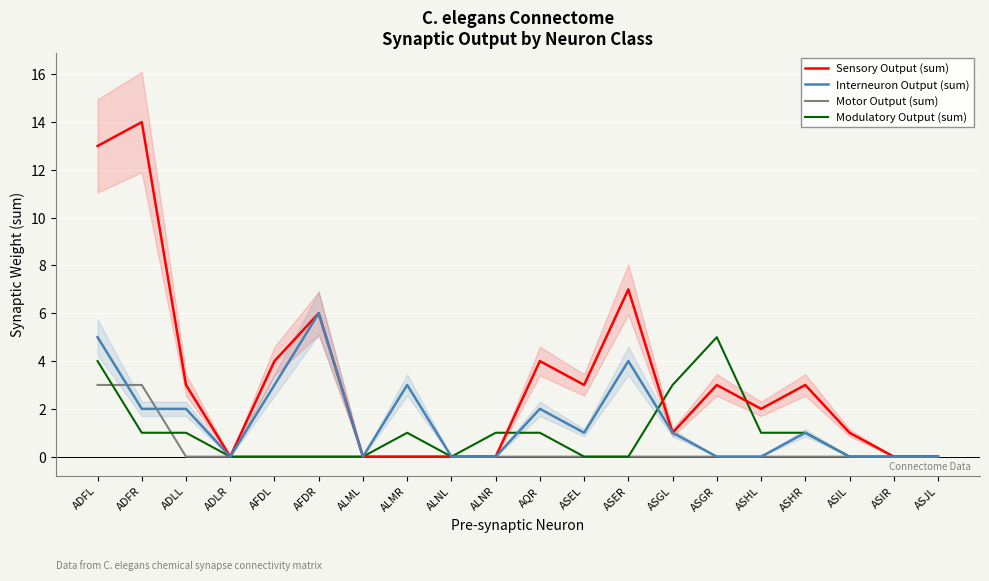

At which label does Motor Output (sum) reach its peak?

ADFL